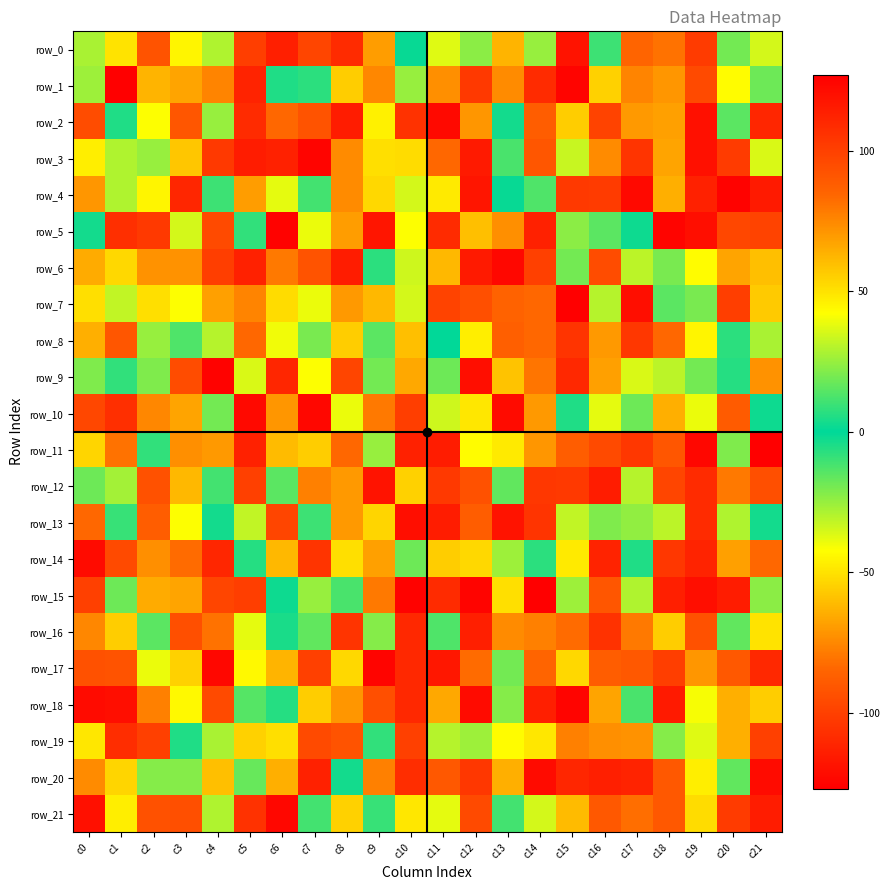

What is the difference between the row_16 values at c18 and c9?

78